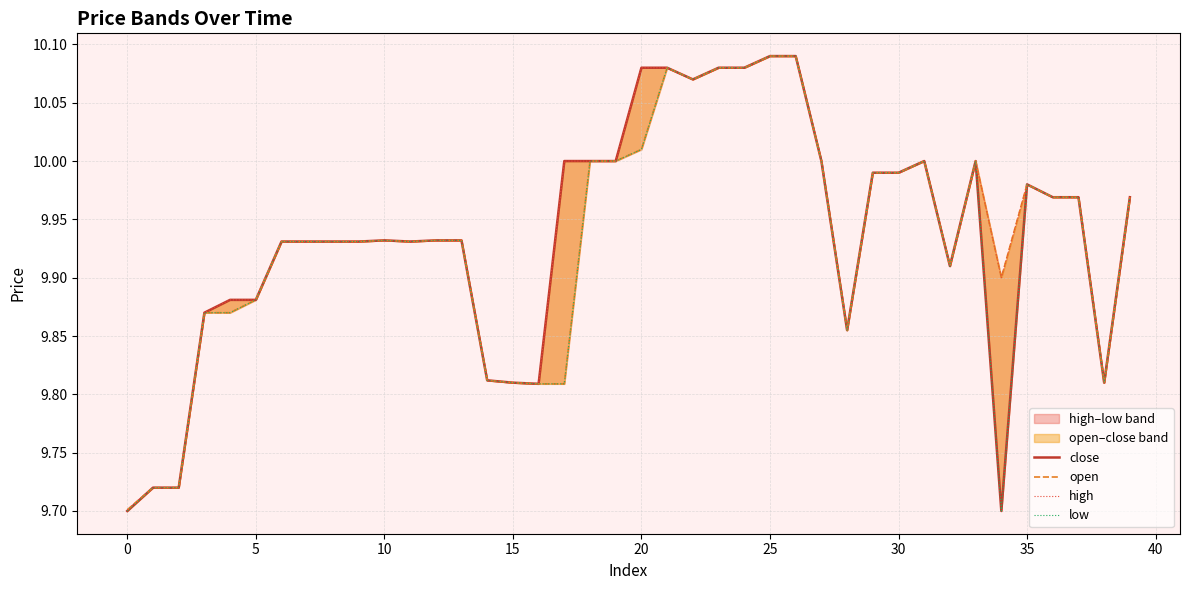

Between 20 and 15, which is larger?

20